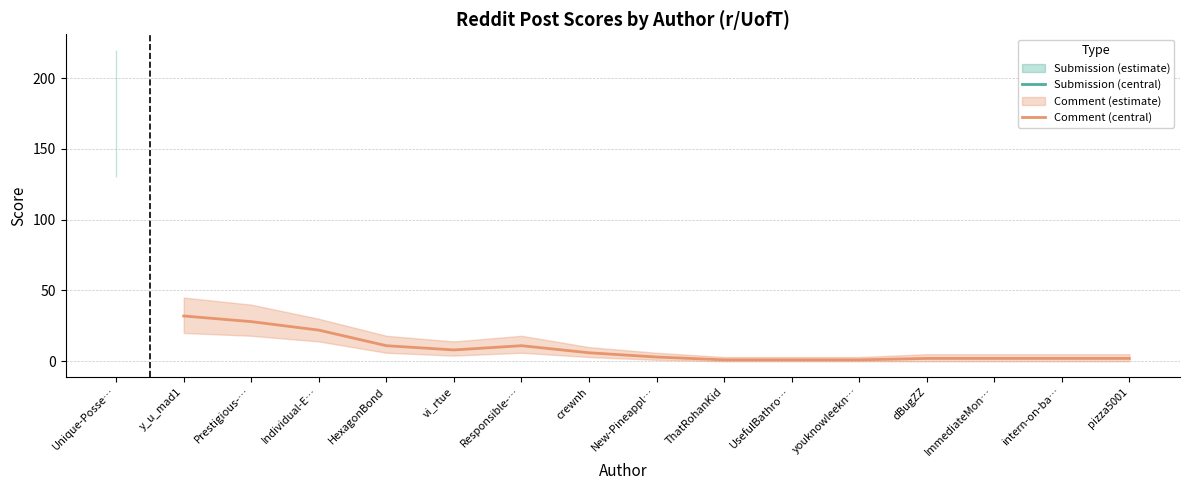

What is the maximum value for Comment (central)?

32